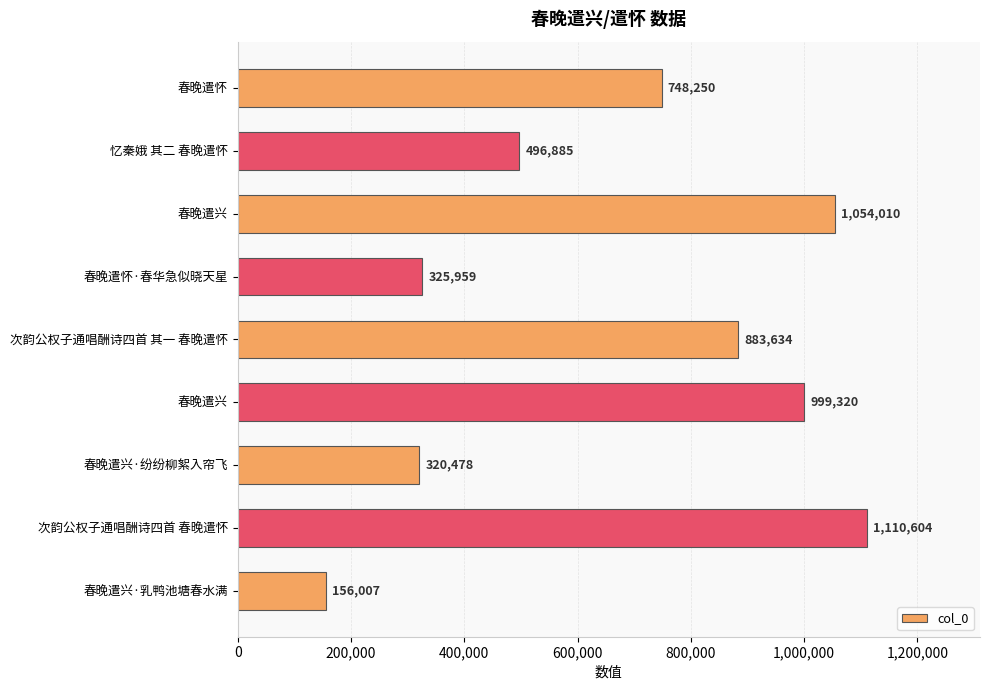

Are the bars horizontal?

Yes